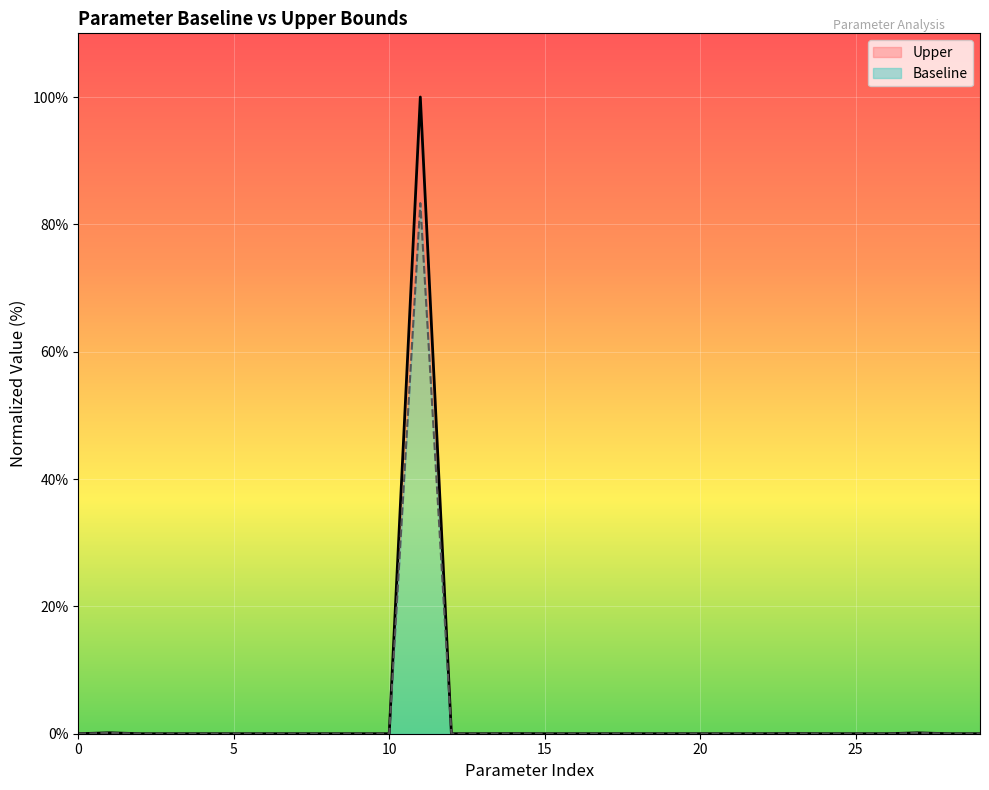

At 21, list the series in order from largest to smallest.

Upper, Baseline